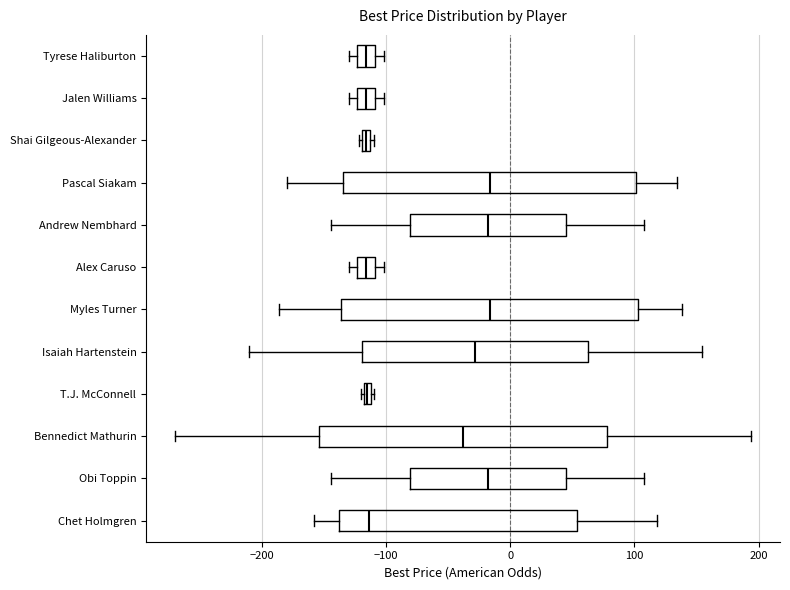

Where is the left edge of the box for Alex Caruso on the x-axis? The values are not printed on the chart, so give them approximately, as read against the axis.

-120